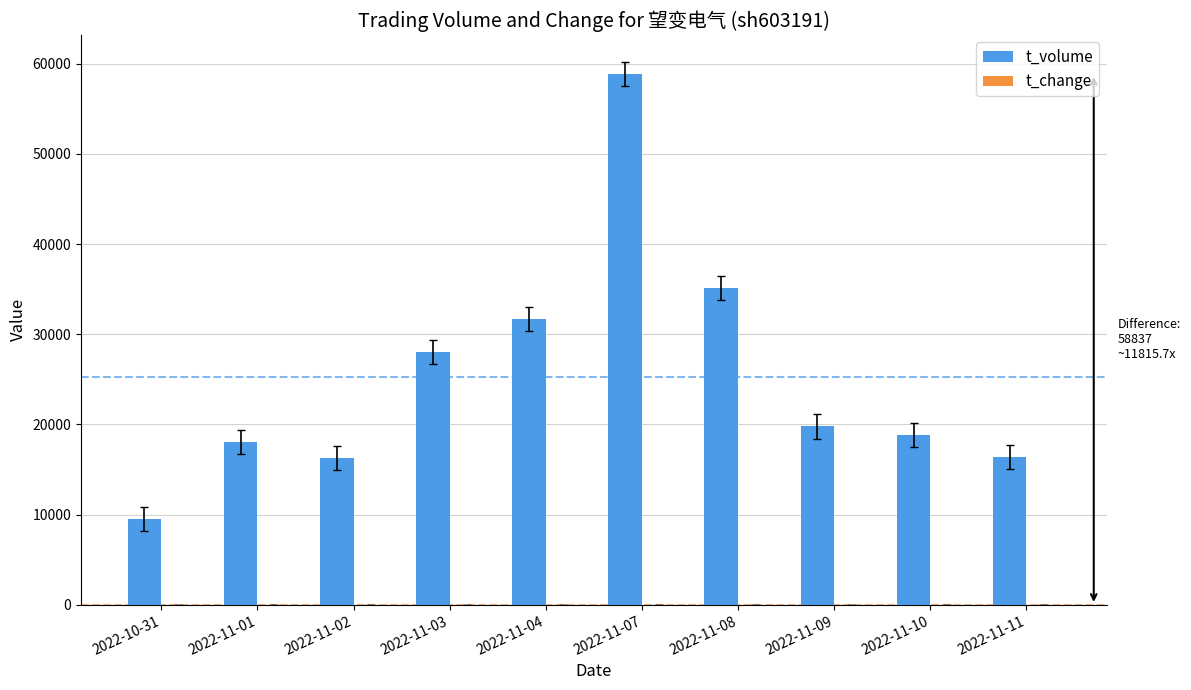

At which category is the sum across all series the highest?

2022-11-07